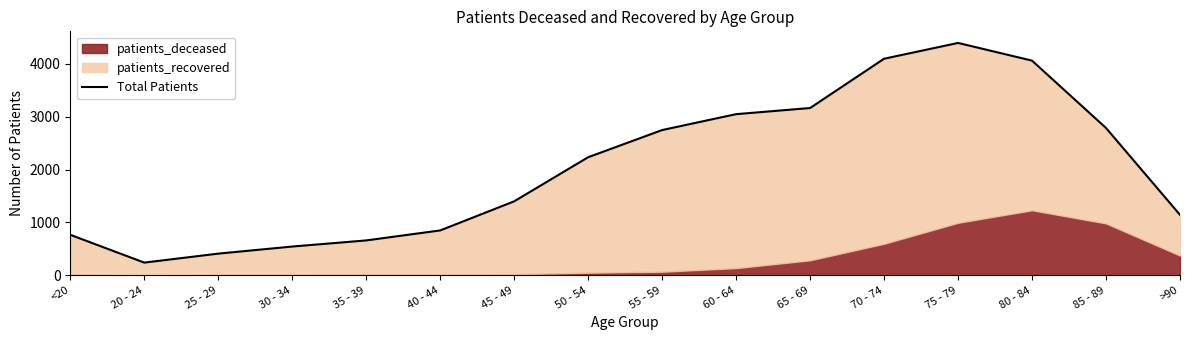

What is the change in value from 60 - 64 to >90?

-1906